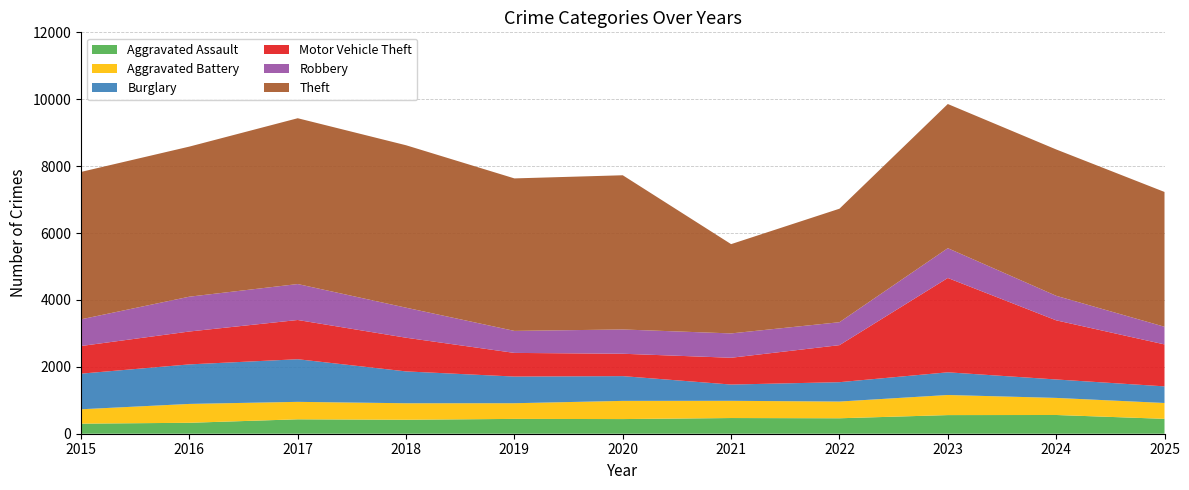

Reading left to right, extract all data points from this chart.

Aggravated Assault: 301	327	431	418	443	438	469	462	557	560	445
Aggravated Battery: 430	564	522	493	469	544	515	500	601	511	474
Burglary: 1065	1182	1274	952	797	740	486	579	678	551	497
Motor Vehicle Theft: 826	983	1173	1007	707	669	801	1107	2820	1768	1254
Robbery: 798	1041	1075	898	658	726	728	686	891	734	528
Theft: 4407	4487	4957	4856	4559	4610	2669	3393	4310	4375	4030